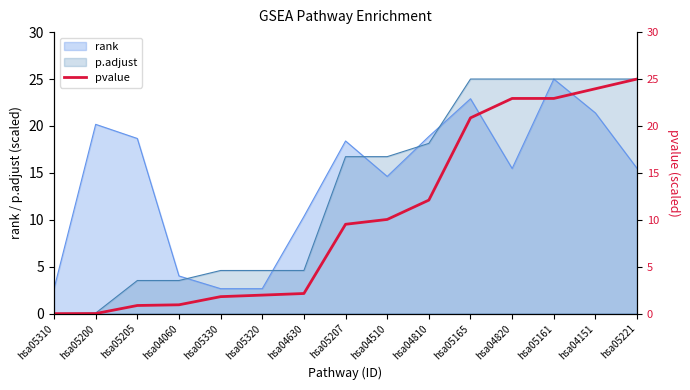

What position from the left is hsa05330?

5